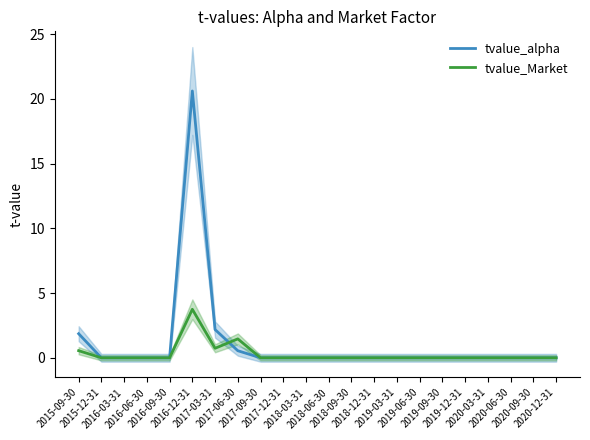

What is the average value of the tvalue_Market series?

0.3